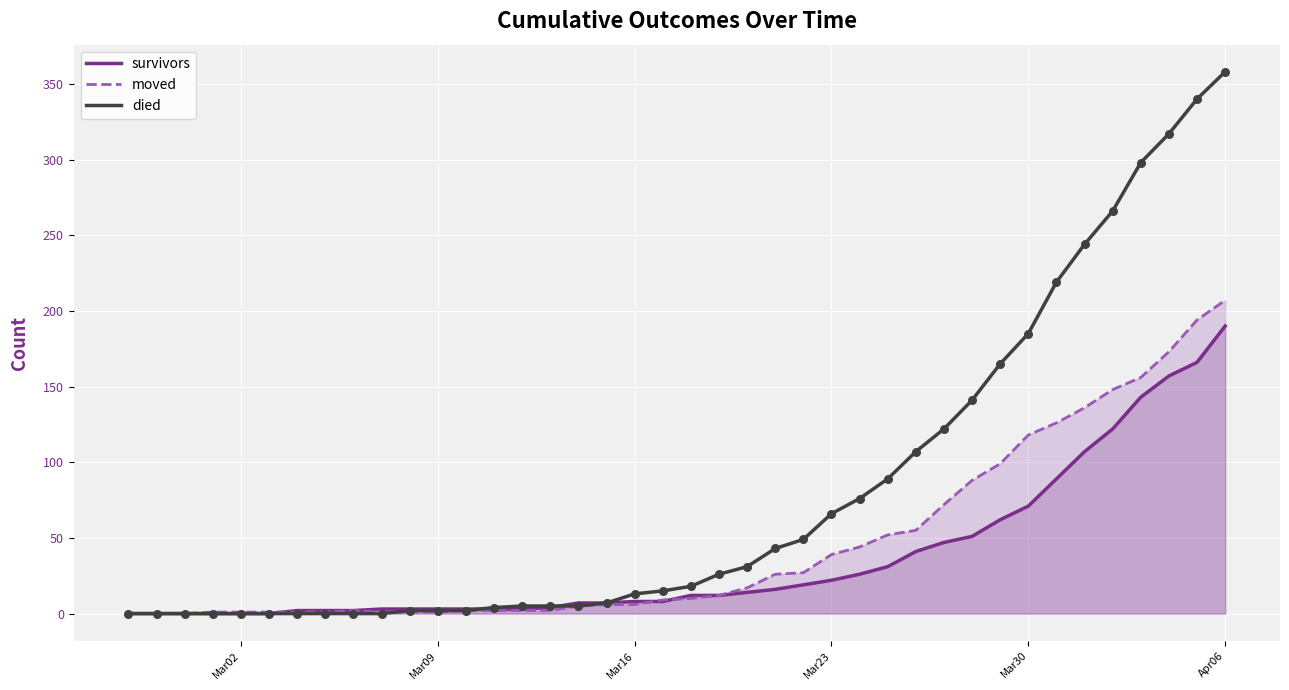

At which category is the sum across all series the highest?

Apr06